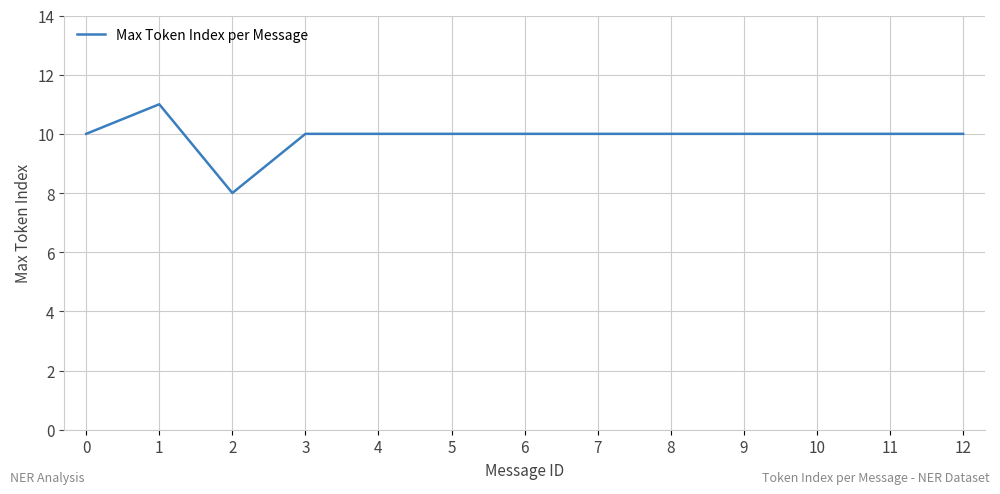

Count the values in the range 10 to 11.

12